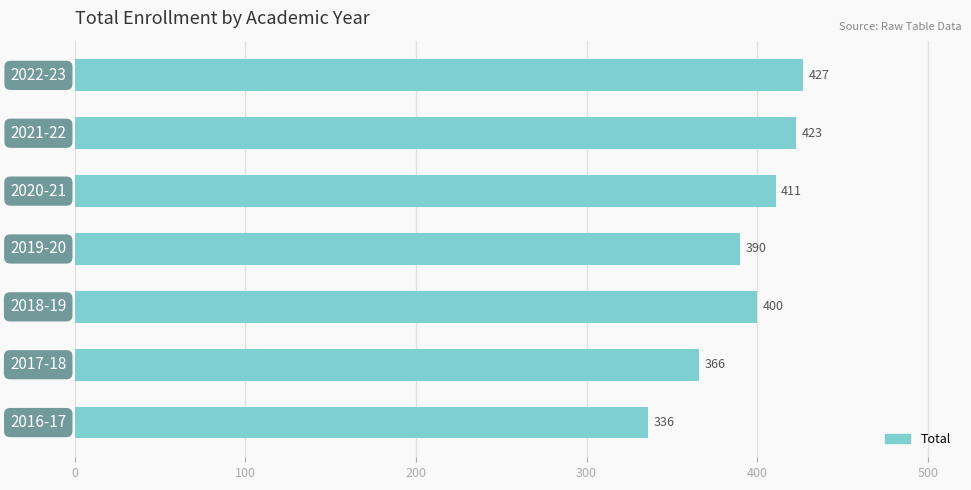

What is the average value?

393